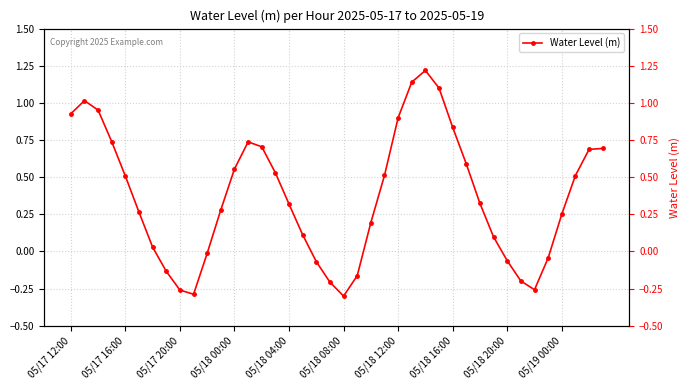

What position from the left is 05/17 16:00?

2